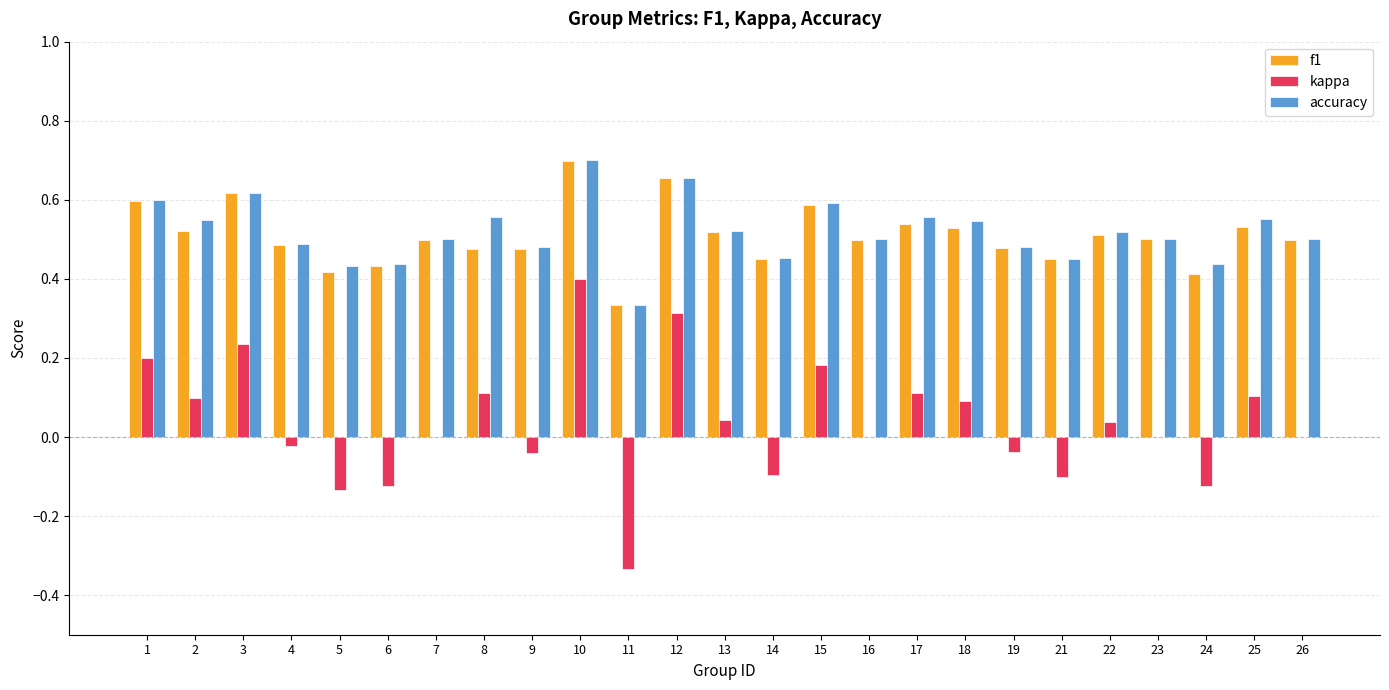

How many distinct data groups are displayed?

3